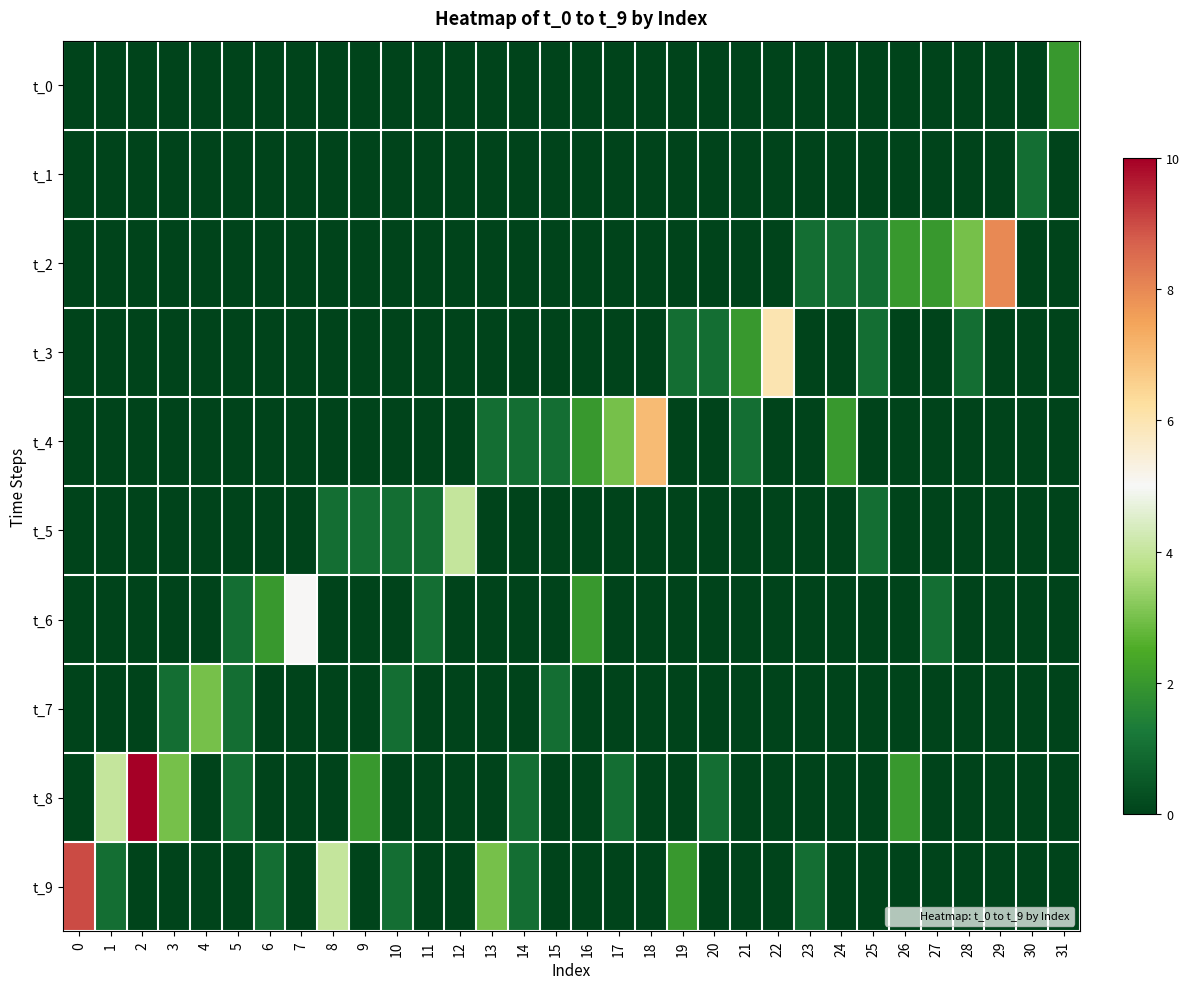

Reading left to right, what are all the values shown in this chart?

t_0: 0=0	1=0	2=0	3=0	4=0	5=0	6=0	7=0	8=0	9=0	10=0	11=0	12=0	13=0	14=0	15=0	16=0	17=0	18=0	19=0	20=0	21=0	22=0	23=0	24=0	25=0	26=0	27=0	28=0	29=0	30=0	31=2
t_1: 0=0	1=0	2=0	3=0	4=0	5=0	6=0	7=0	8=0	9=0	10=0	11=0	12=0	13=0	14=0	15=0	16=0	17=0	18=0	19=0	20=0	21=0	22=0	23=0	24=0	25=0	26=0	27=0	28=0	29=0	30=1	31=0
t_2: 0=0	1=0	2=0	3=0	4=0	5=0	6=0	7=0	8=0	9=0	10=0	11=0	12=0	13=0	14=0	15=0	16=0	17=0	18=0	19=0	20=0	21=0	22=0	23=1	24=1	25=1	26=2	27=2	28=3	29=8	30=0	31=0
t_3: 0=0	1=0	2=0	3=0	4=0	5=0	6=0	7=0	8=0	9=0	10=0	11=0	12=0	13=0	14=0	15=0	16=0	17=0	18=0	19=1	20=1	21=2	22=6	23=0	24=0	25=1	26=0	27=0	28=1	29=0	30=0	31=0
t_4: 0=0	1=0	2=0	3=0	4=0	5=0	6=0	7=0	8=0	9=0	10=0	11=0	12=0	13=1	14=1	15=1	16=2	17=3	18=7	19=0	20=0	21=1	22=0	23=0	24=2	25=0	26=0	27=0	28=0	29=0	30=0	31=0
t_5: 0=0	1=0	2=0	3=0	4=0	5=0	6=0	7=0	8=1	9=1	10=1	11=1	12=4	13=0	14=0	15=0	16=0	17=0	18=0	19=0	20=0	21=0	22=0	23=0	24=0	25=1	26=0	27=0	28=0	29=0	30=0	31=0
t_6: 0=0	1=0	2=0	3=0	4=0	5=1	6=2	7=5	8=0	9=0	10=0	11=1	12=0	13=0	14=0	15=0	16=2	17=0	18=0	19=0	20=0	21=0	22=0	23=0	24=0	25=0	26=0	27=1	28=0	29=0	30=0	31=0
t_7: 0=0	1=0	2=0	3=1	4=3	5=1	6=0	7=0	8=0	9=0	10=1	11=0	12=0	13=0	14=0	15=1	16=0	17=0	18=0	19=0	20=0	21=0	22=0	23=0	24=0	25=0	26=0	27=0	28=0	29=0	30=0	31=0
t_8: 0=0	1=4	2=10	3=3	4=0	5=1	6=0	7=0	8=0	9=2	10=0	11=0	12=0	13=0	14=1	15=0	16=0	17=1	18=0	19=0	20=1	21=0	22=0	23=0	24=0	25=0	26=2	27=0	28=0	29=0	30=0	31=0
t_9: 0=9	1=1	2=0	3=0	4=0	5=0	6=1	7=0	8=4	9=0	10=1	11=0	12=0	13=3	14=1	15=0	16=0	17=0	18=0	19=2	20=0	21=0	22=0	23=1	24=0	25=0	26=0	27=0	28=0	29=0	30=0	31=0